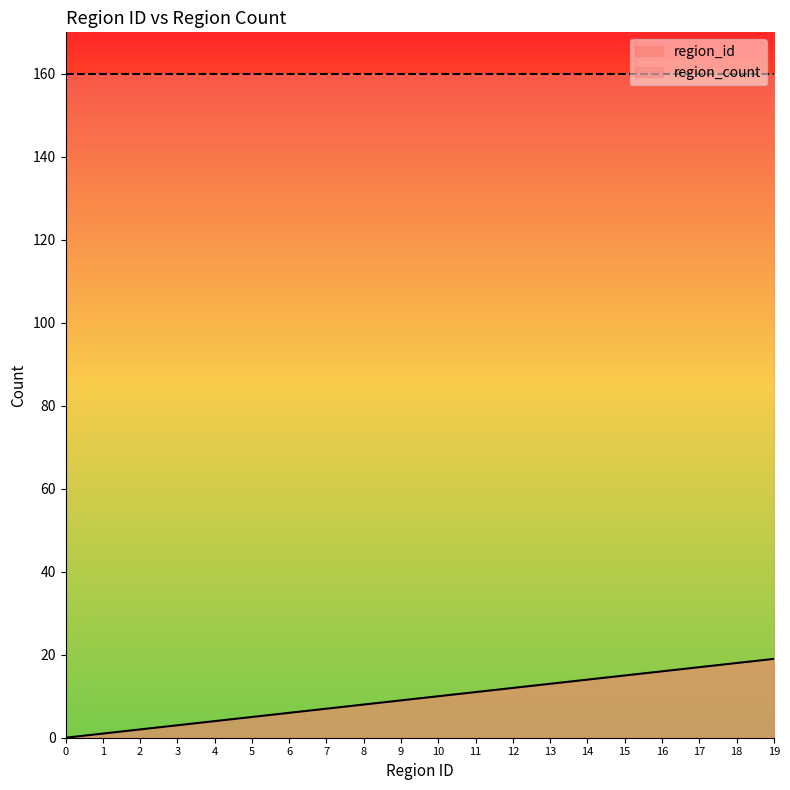

The chart shows a value of 9 at 9. True or false?

True